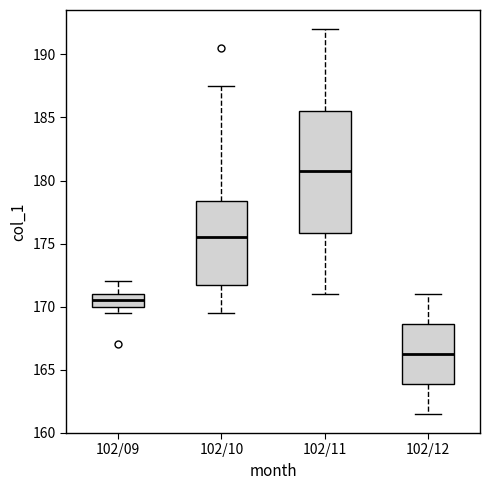

Which box is the tallest, from its lower edge to its upper edge?

102/11